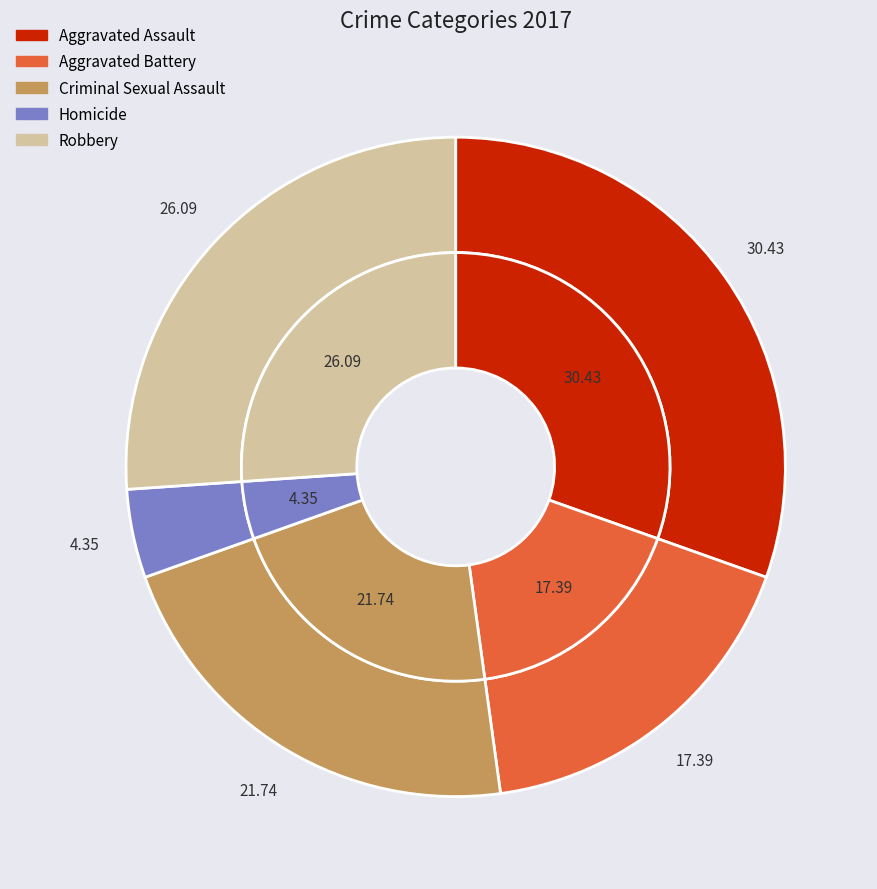

Is 4 the majority of the pie?

No